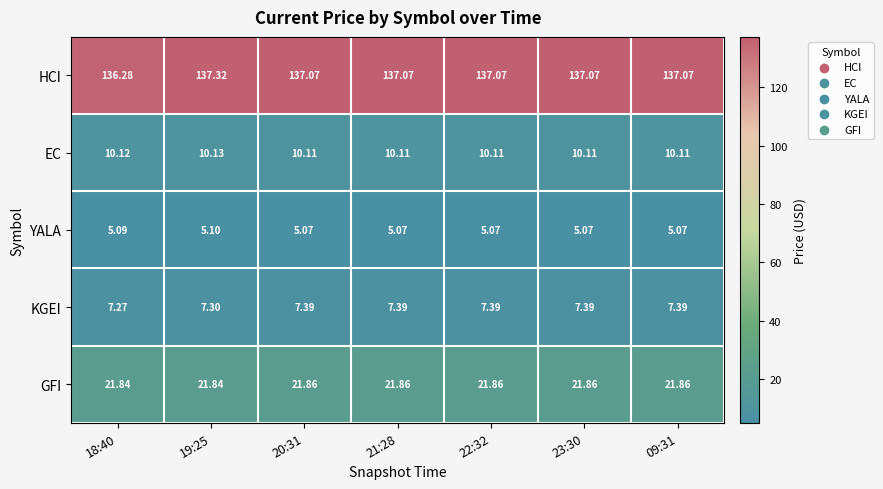

Which series has the largest total across all categories?

HCI